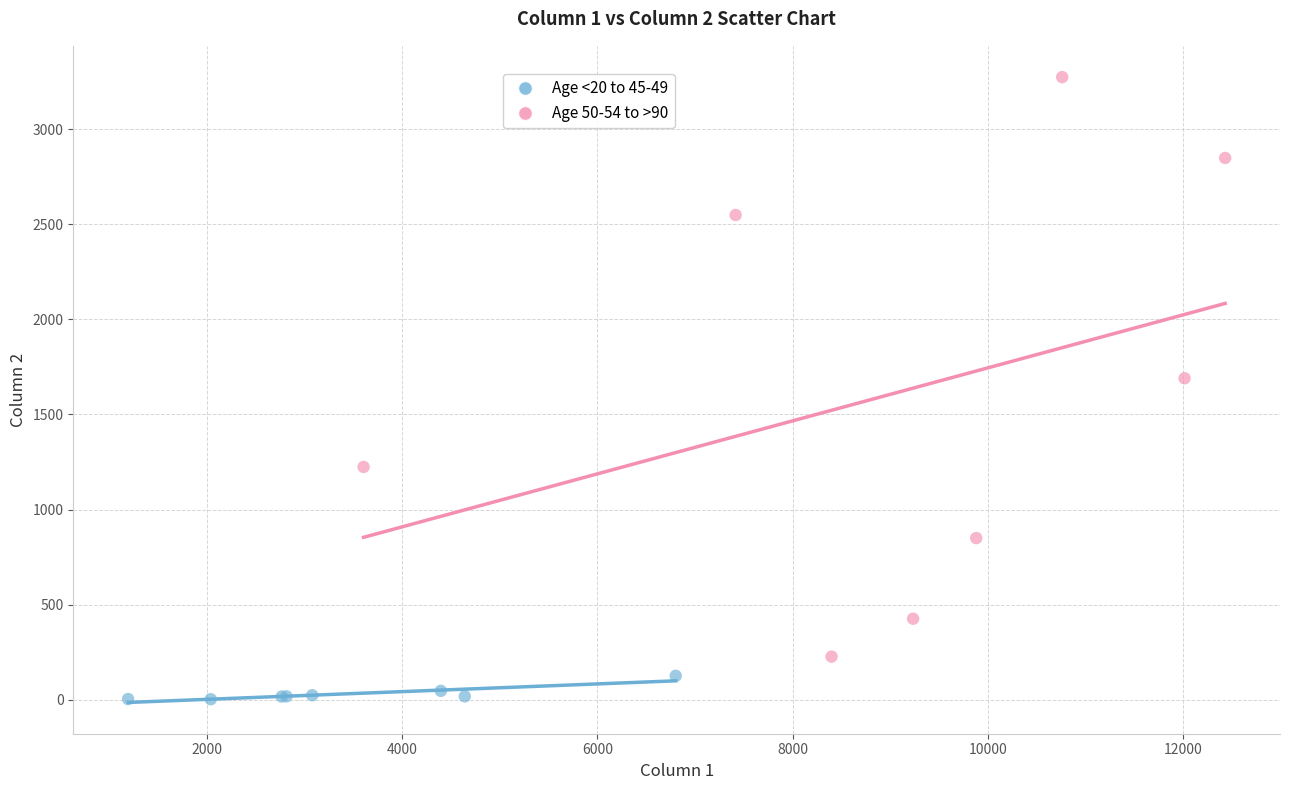

Which series contains the lowest Y value?

Age <20 to 45-49